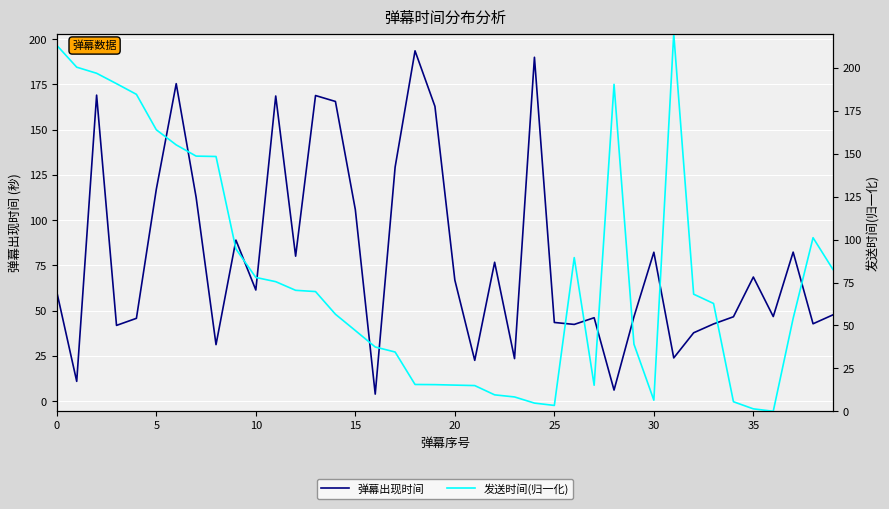

Which series ends up on top after the final intersection of 发送时间(归一化) and 弹幕出现时间?

发送时间(归一化)